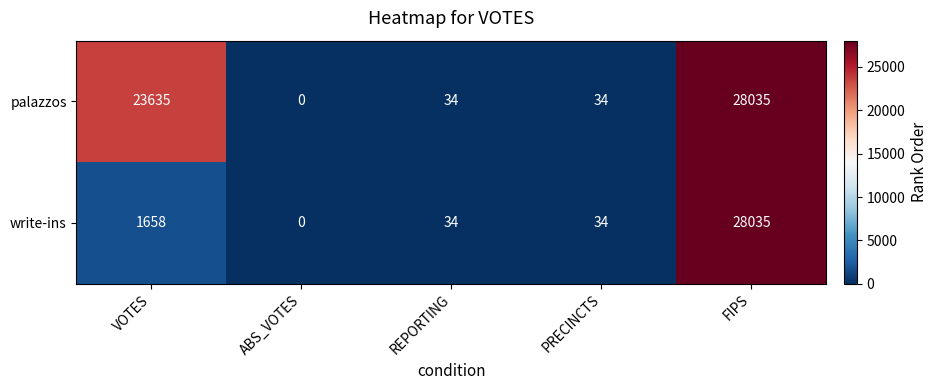

Is it true that write-ins equals 0 at ABS_VOTES?

True